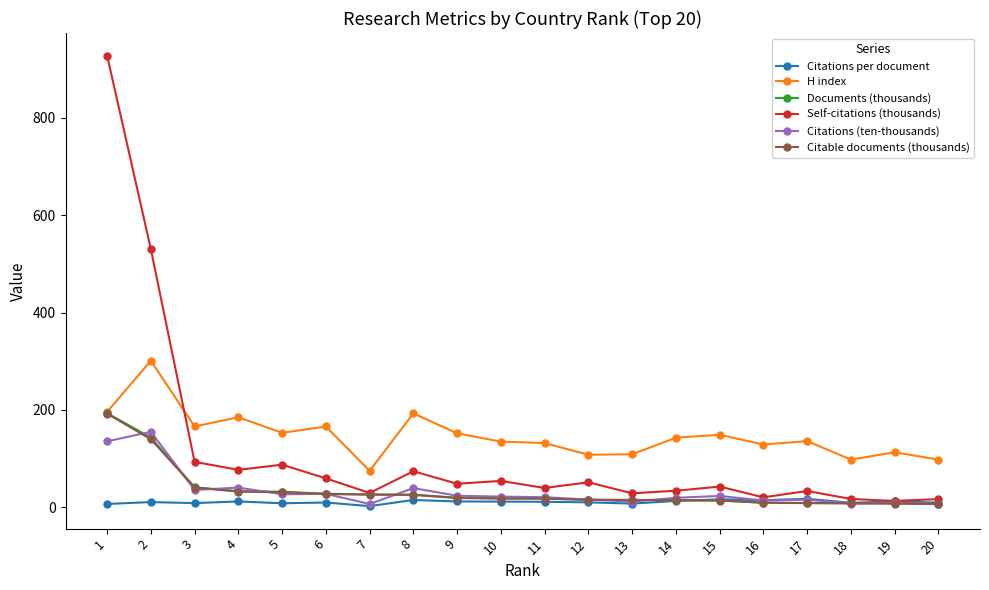

What is the value of the Citations per document point at the 7th from the left?

2.6